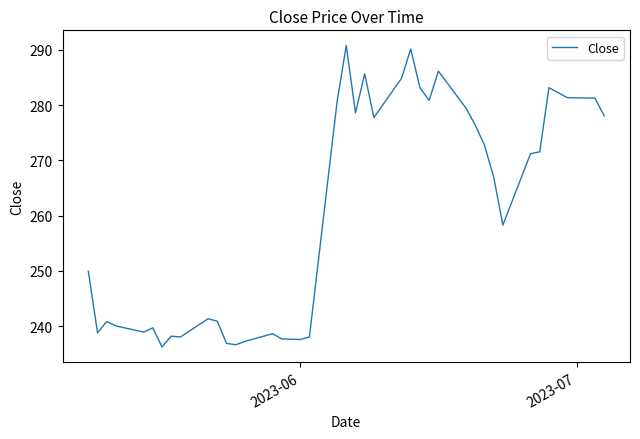

What is the maximum value shown in the chart?

290.8